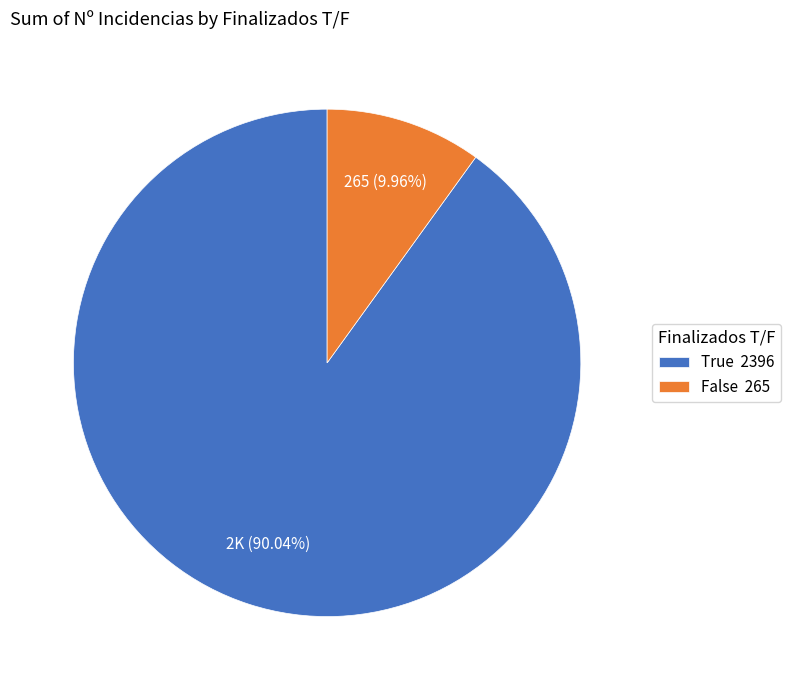

Which slice represents more than half of the pie?

True